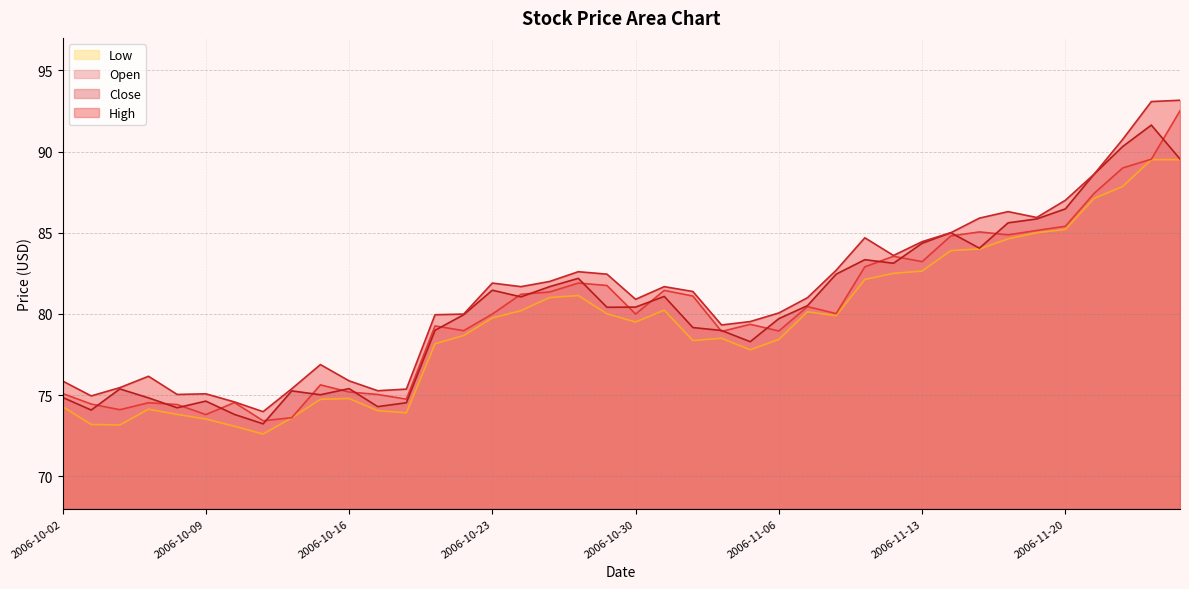

In Open, how many points are higher than both neighbors (excluding endpoints)?

10